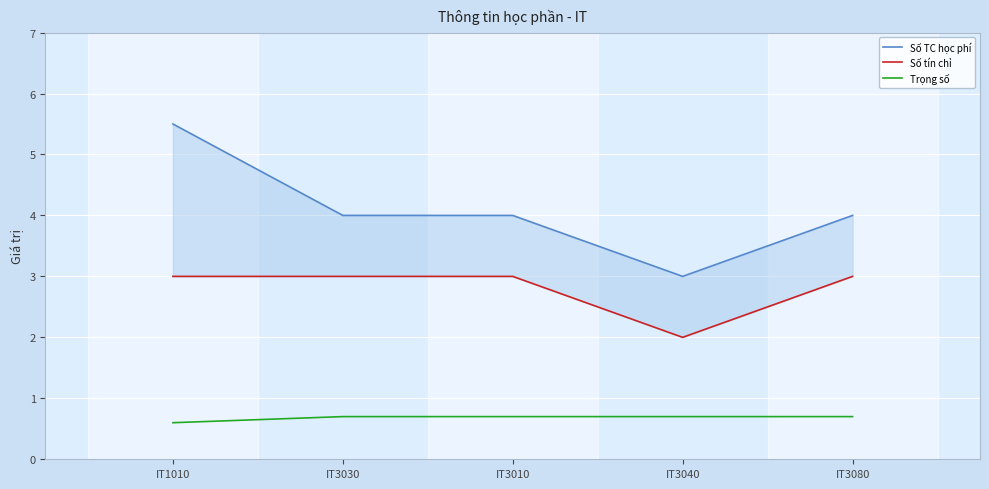

Where does the Số TC học phí series first go above 4?

IT1010